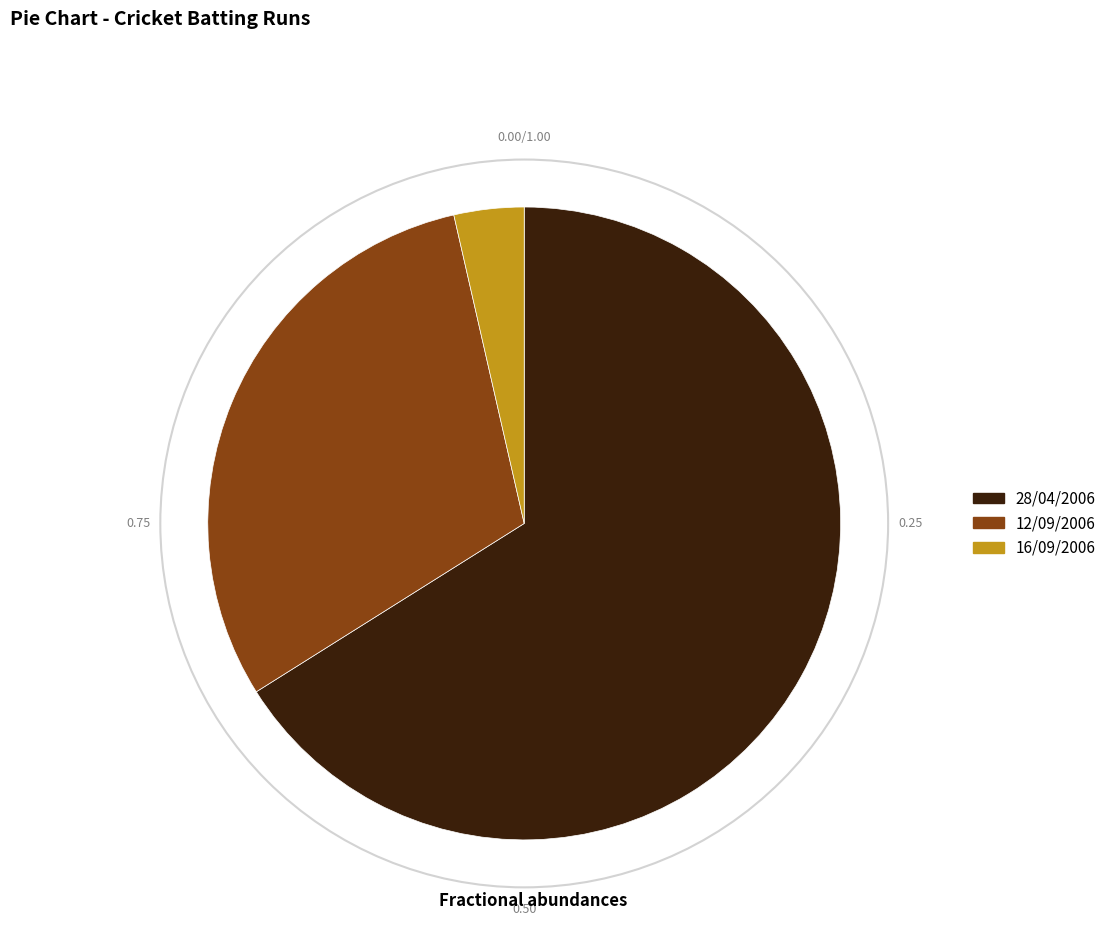

Does any single category account for the majority?

Yes